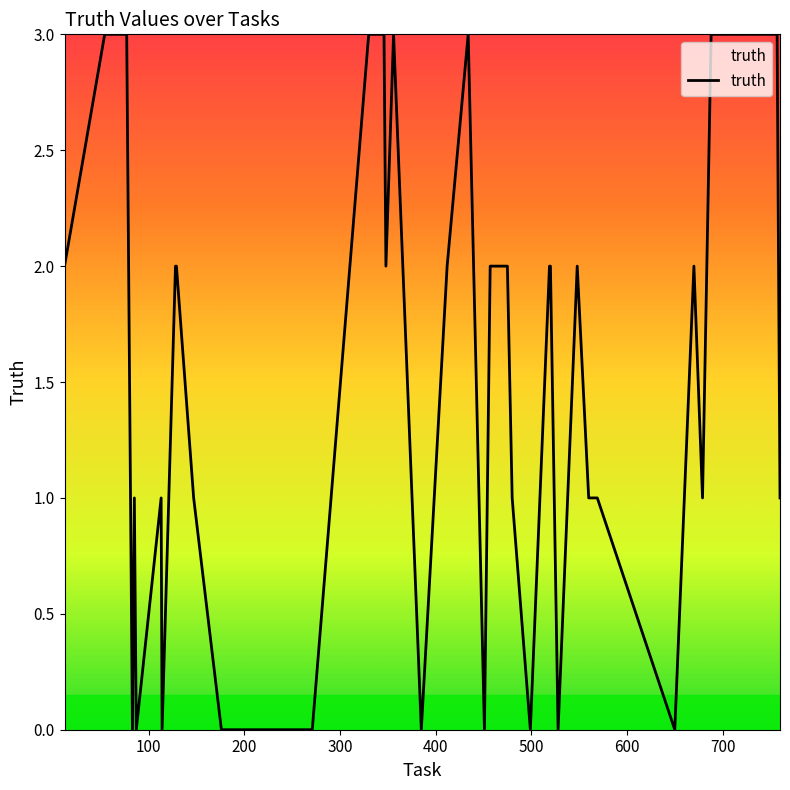

What is the maximum value shown in the chart?

3